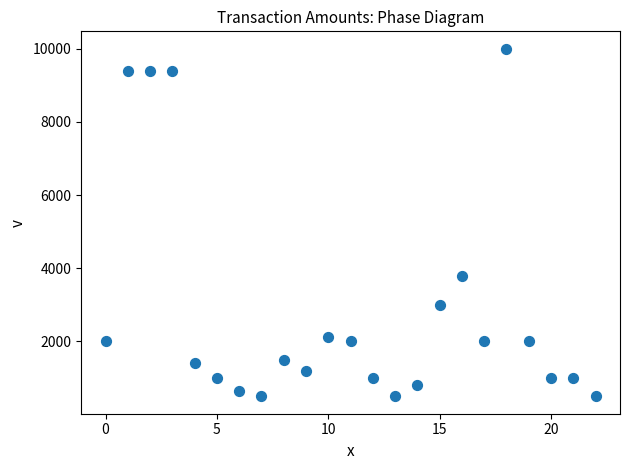

What is the range of Y values (max minus min)?

9500.0